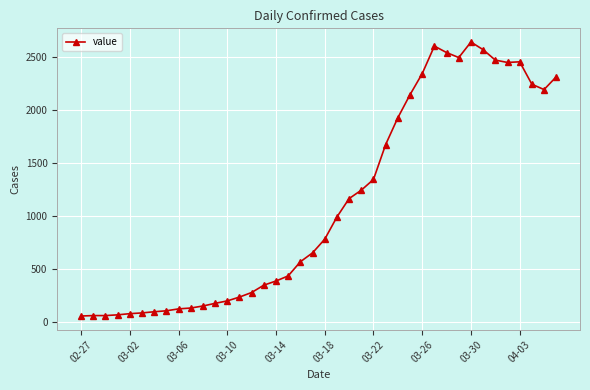

What is the difference between the maximum and minimum values?

2576